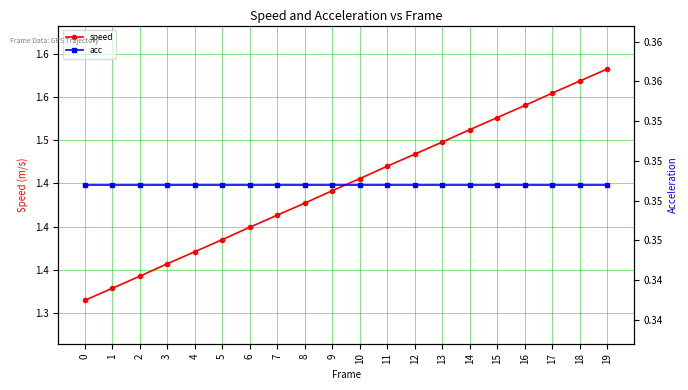

True or false: speed and acc cross at least once.

False